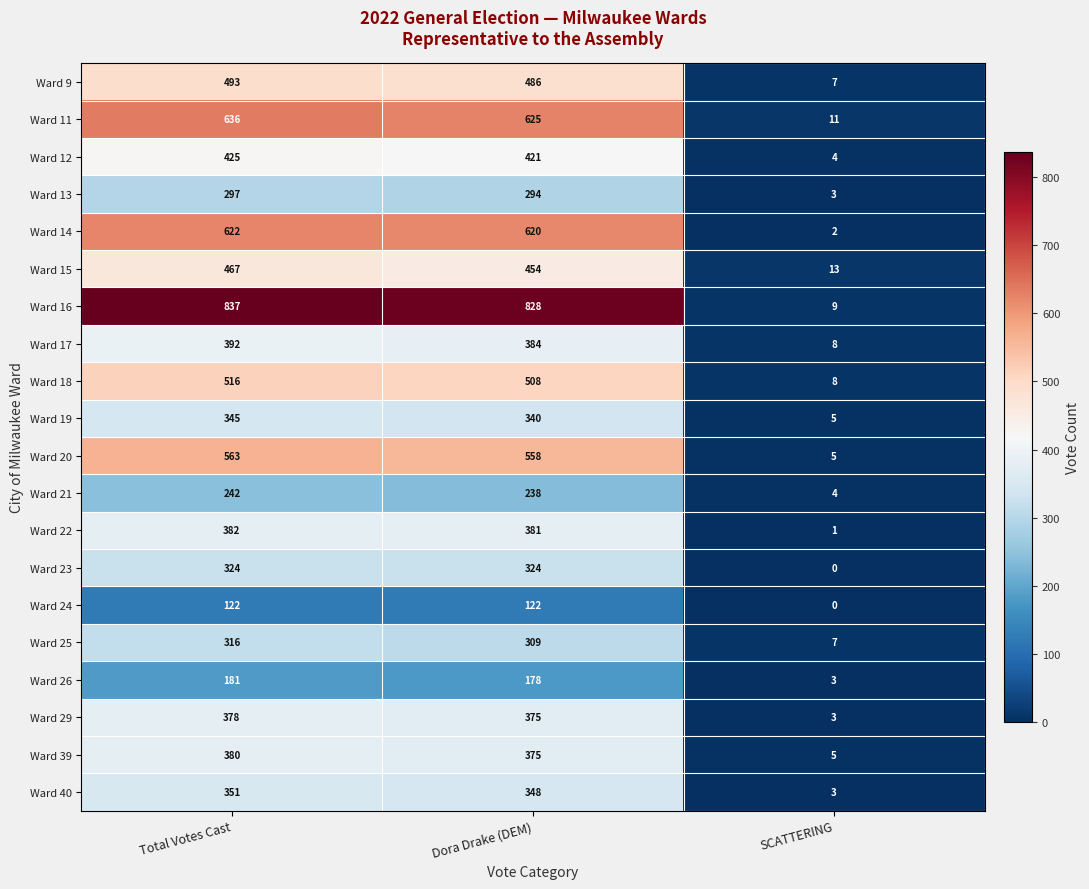

What is the minimum value for Ward 17?

8